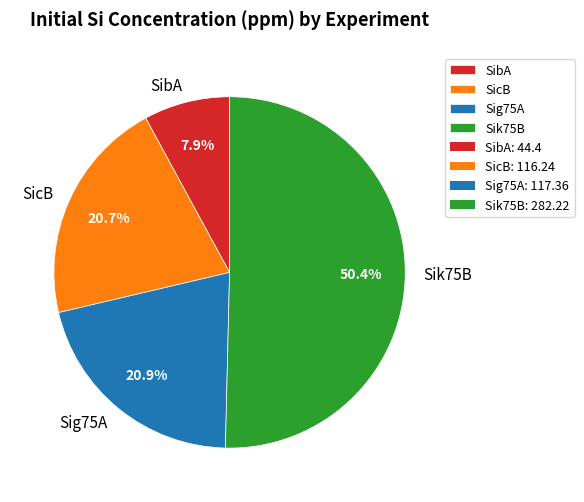

Between Sik75B and SicB, which is larger?

Sik75B